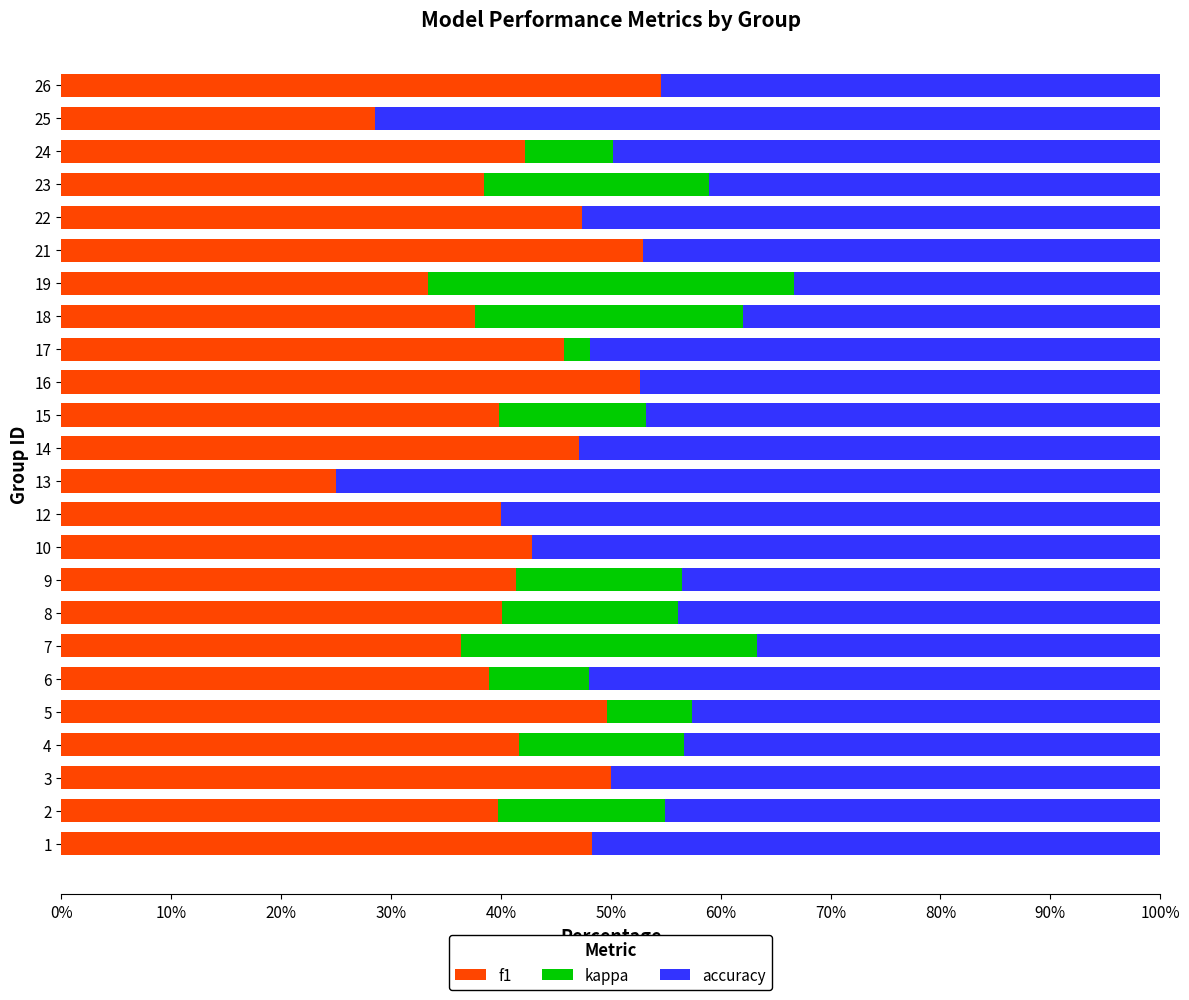

The value of f1 at 9 is 73.4. True or false?

False